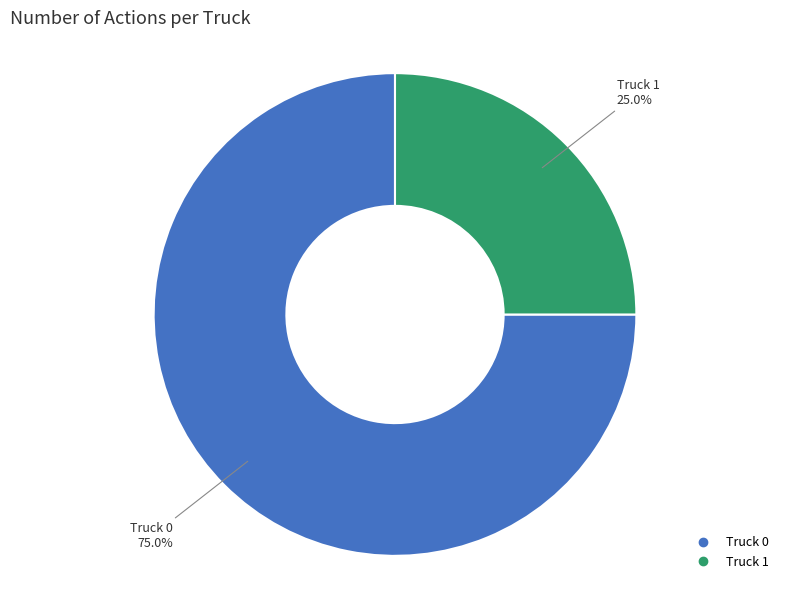

What portion of the pie excludes Truck 0?

25.0%